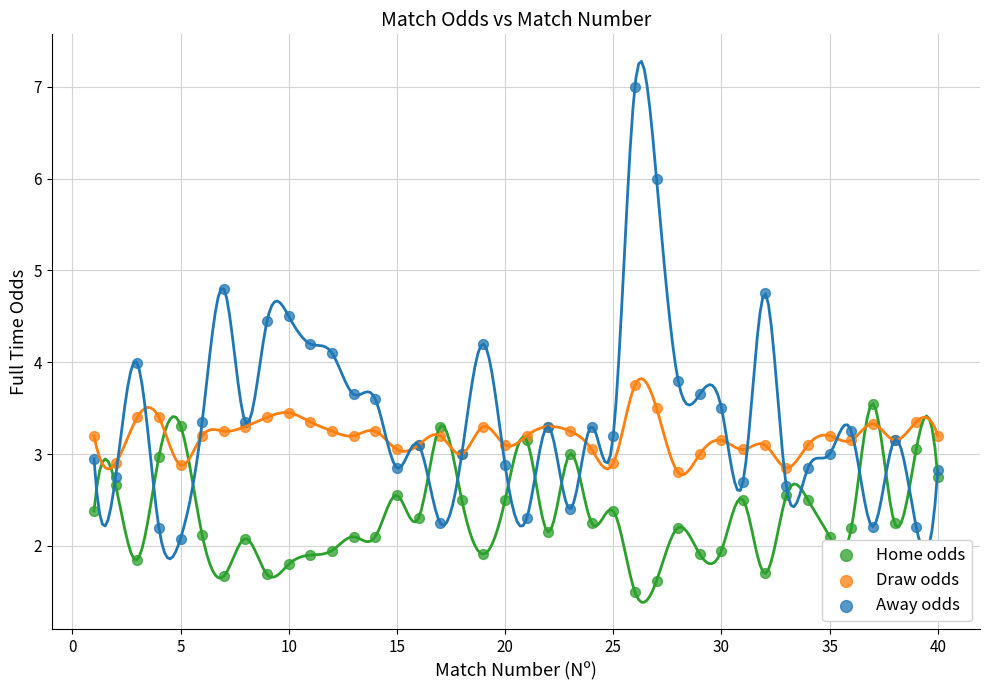

Which series reaches the minimum Y coordinate?

Home odds